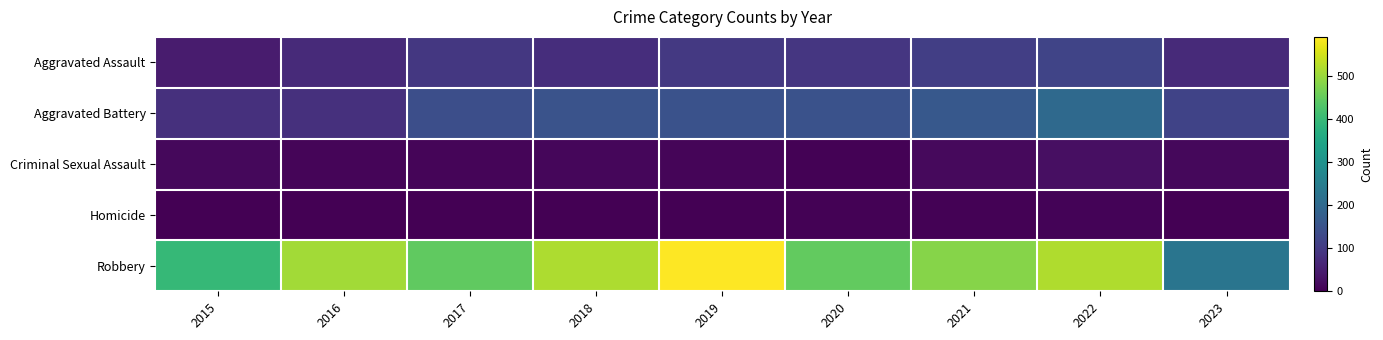

Rank the series at 2016 from lowest to highest value.

Homicide, Criminal Sexual Assault, Aggravated Assault, Aggravated Battery, Robbery